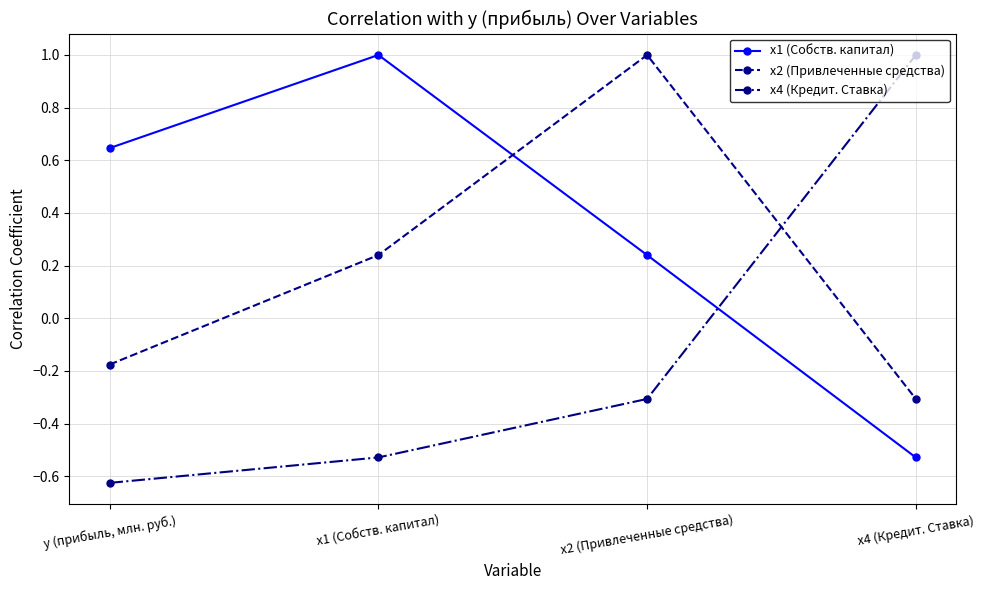

At which label is x2 (Привлеченные средства) closest to 0?

y (прибыль, млн. руб.)